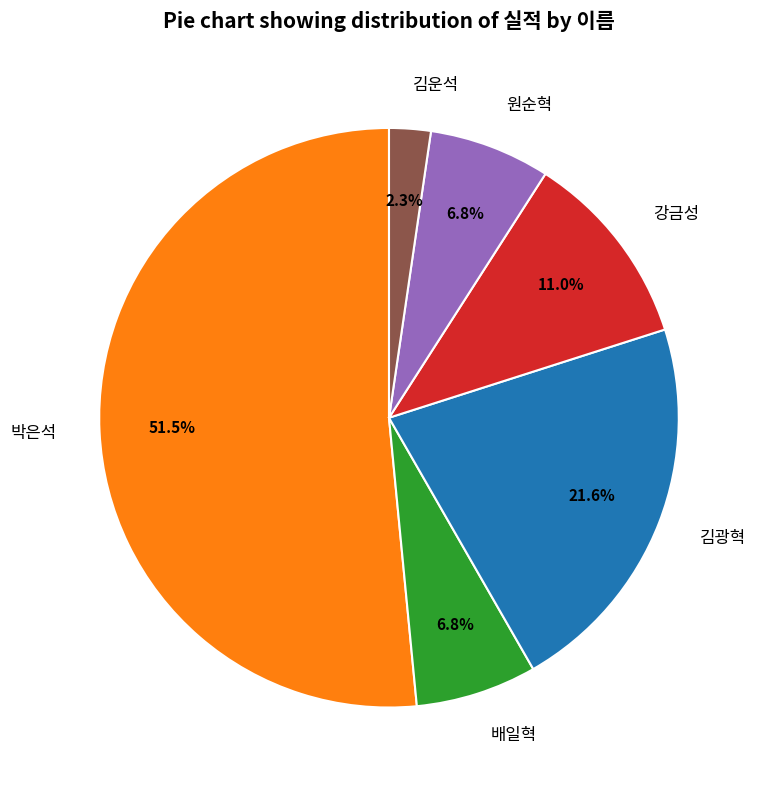

To the nearest percent, what portion does 강금성 represent?

11%